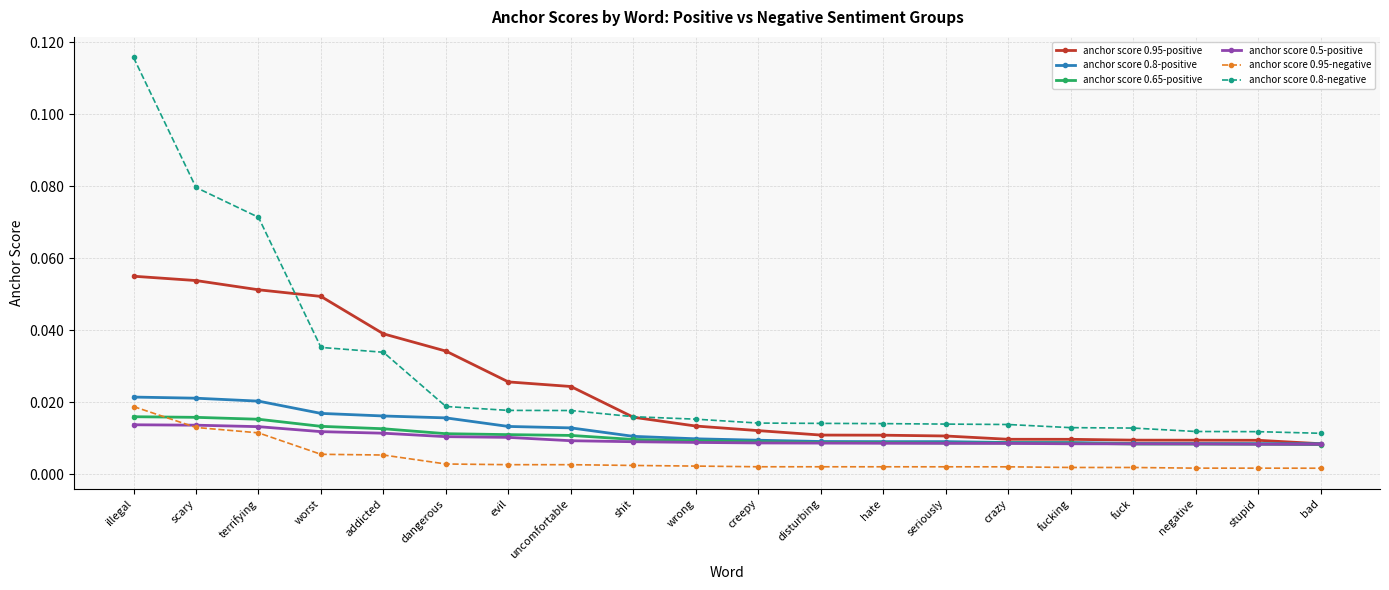

True or false: anchor score 0.5-positive and anchor score 0.8-negative intersect in this chart.

False